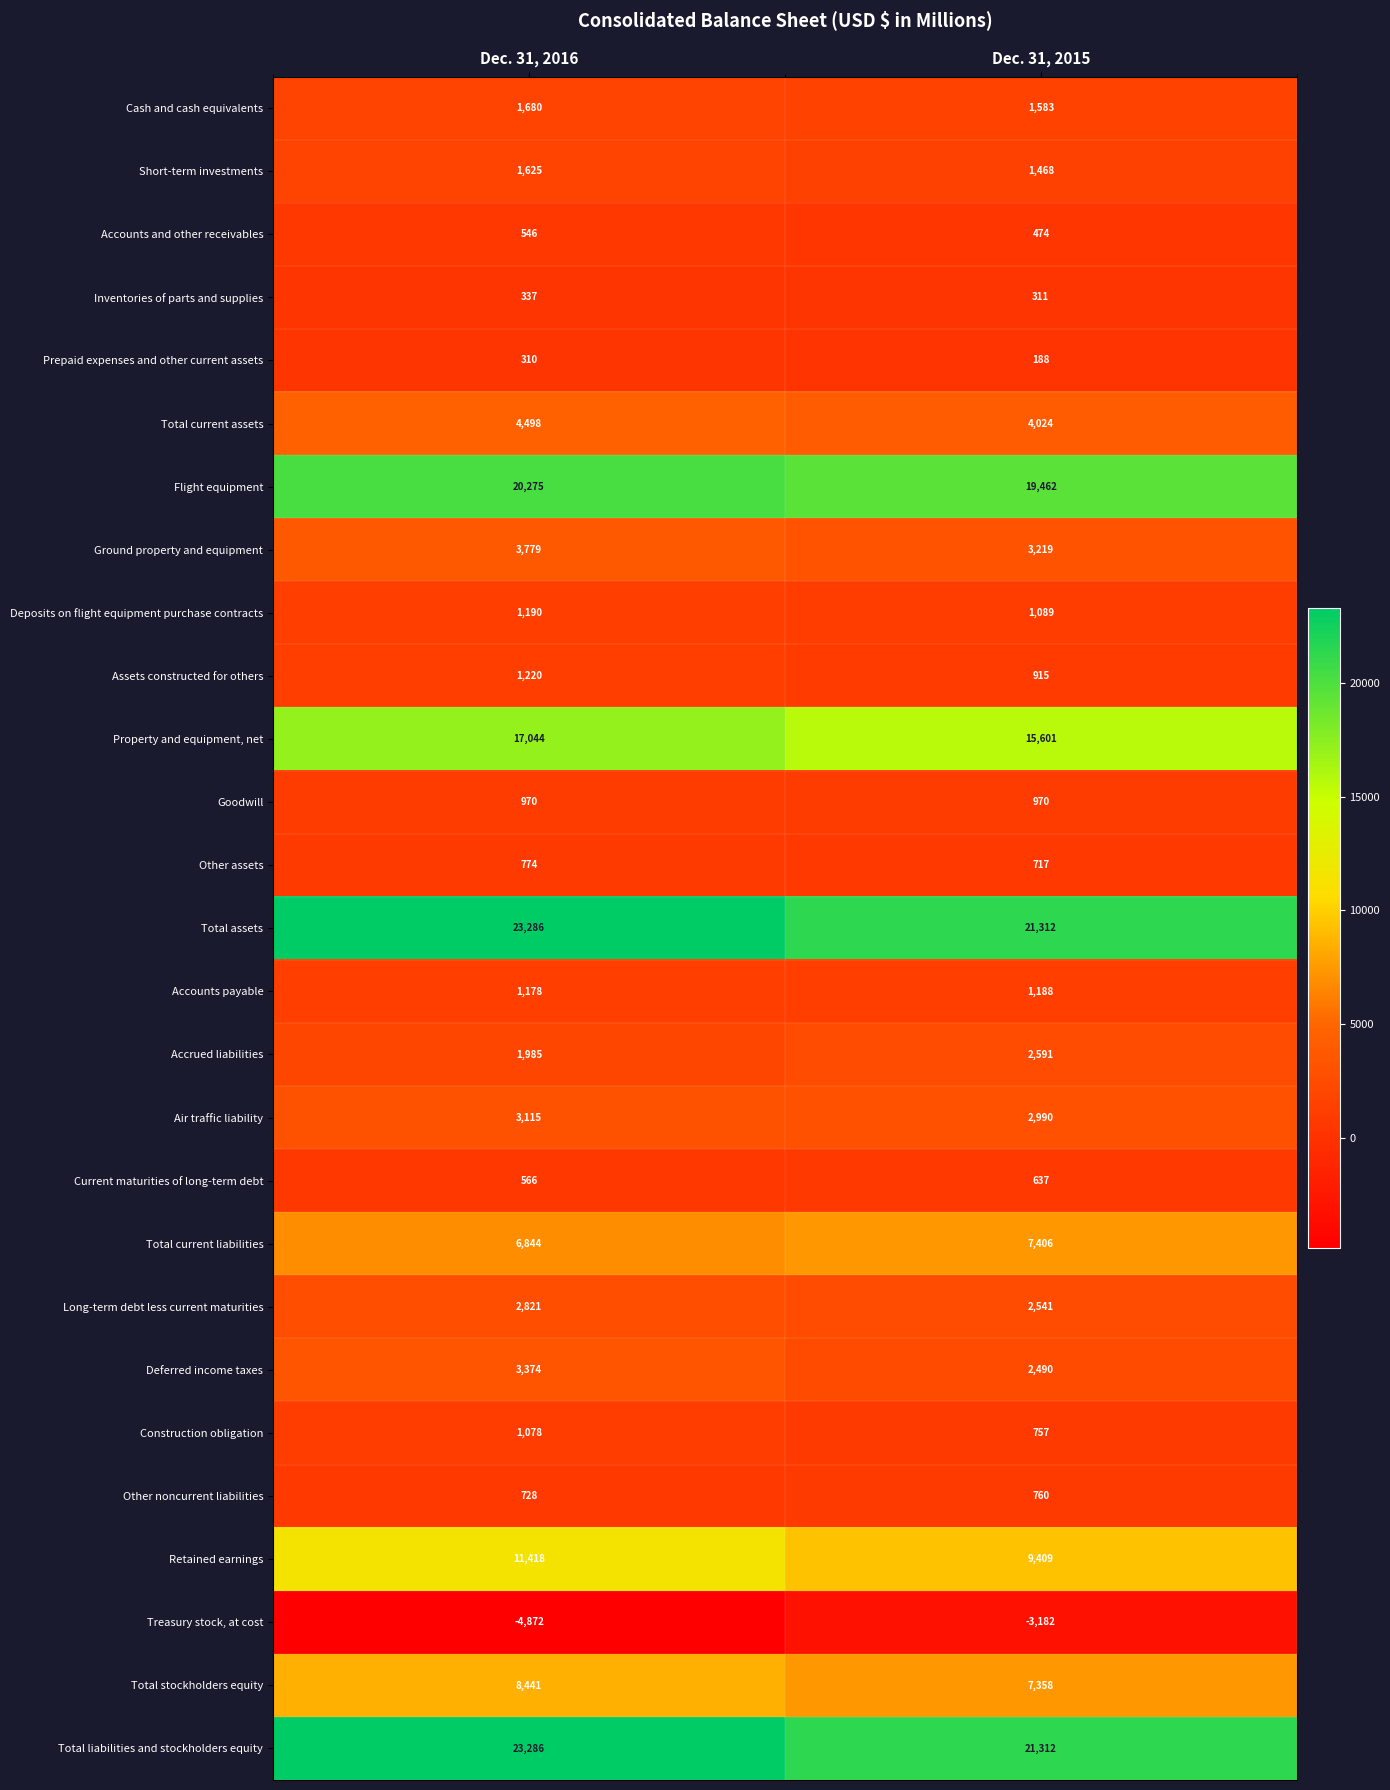

What is the approximate value of Goodwill at Dec. 31, 2015?

970